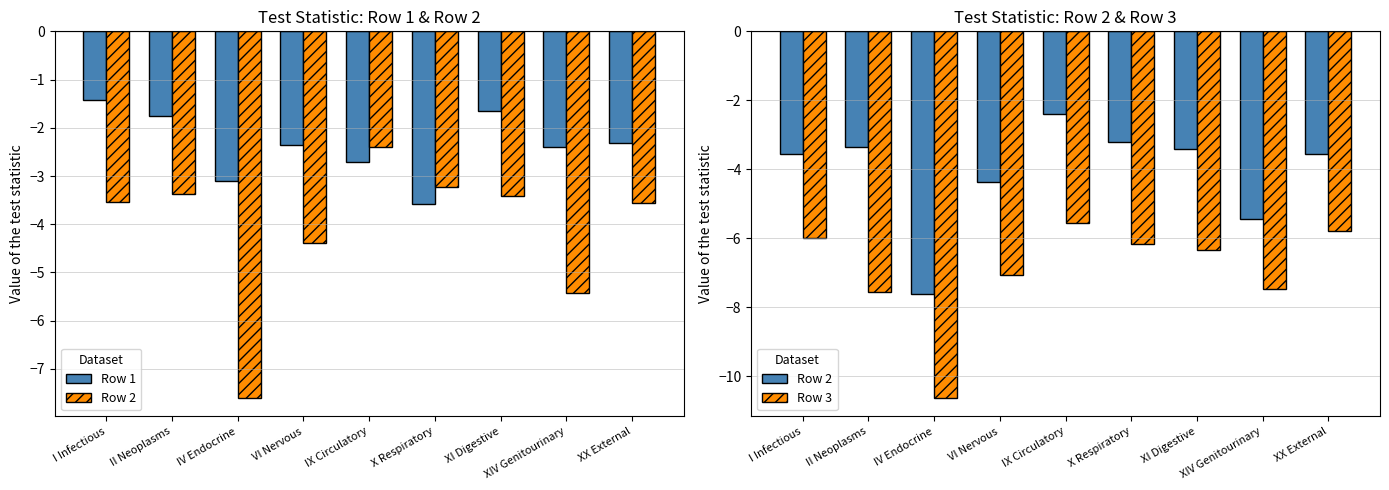

Between XIV Genitourinary and XX External, which is larger?

XX External